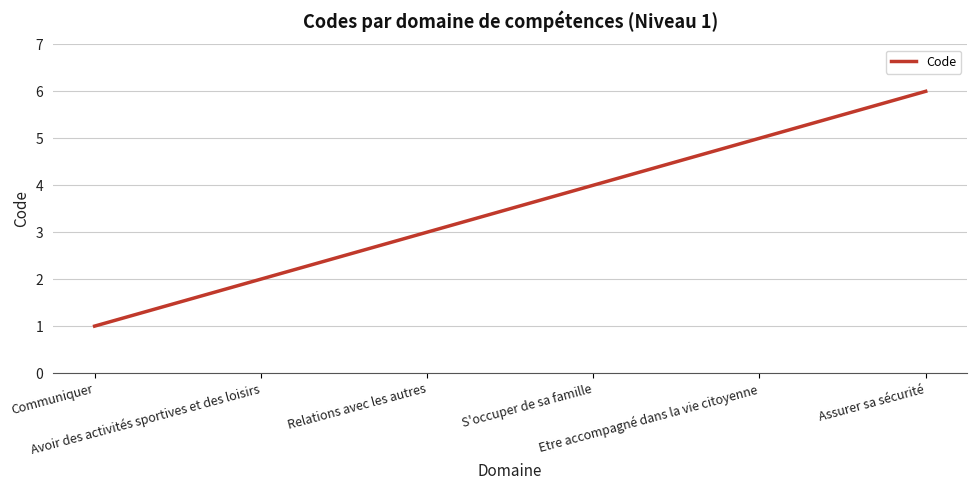

Count the number of data series in this chart.

1